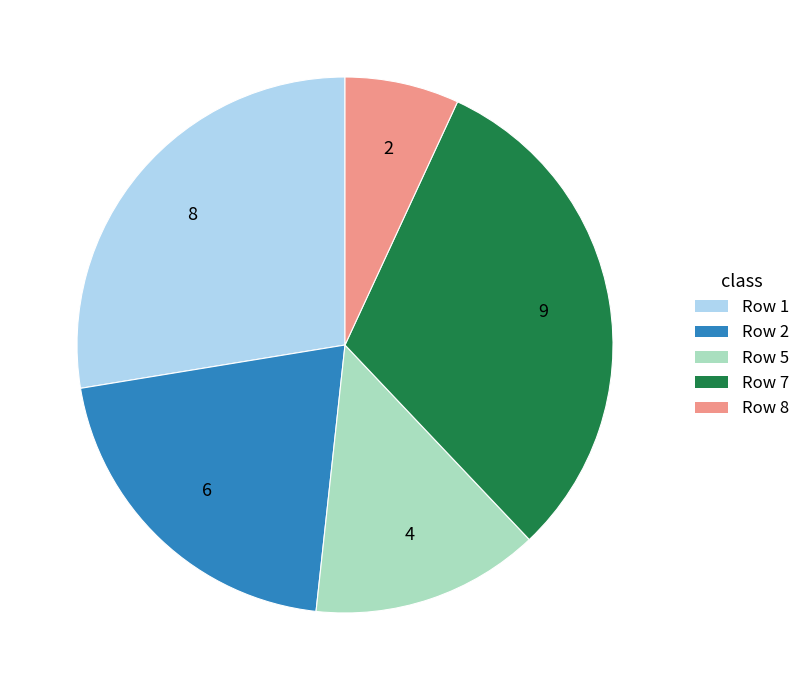

Is there any slice that represents more than half of the pie?

No